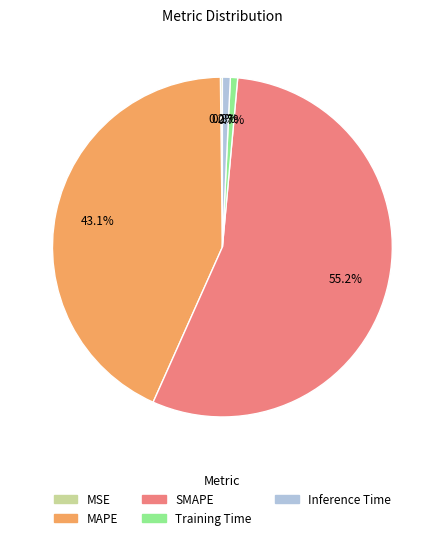

Is there a majority slice in this chart?

Yes